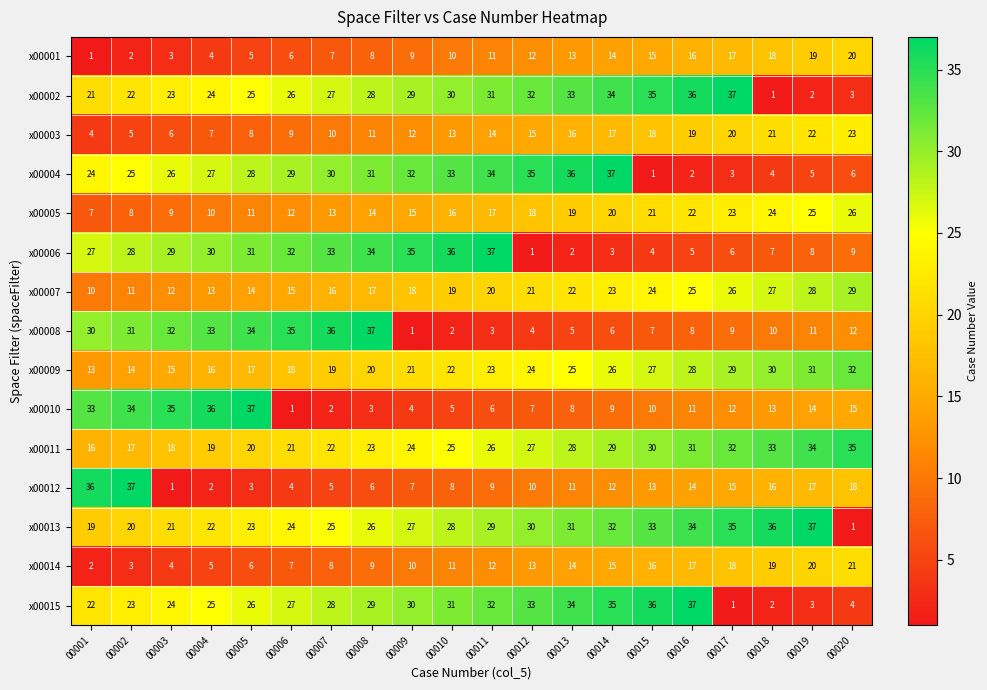

Which series has the largest total across all categories?

x00013